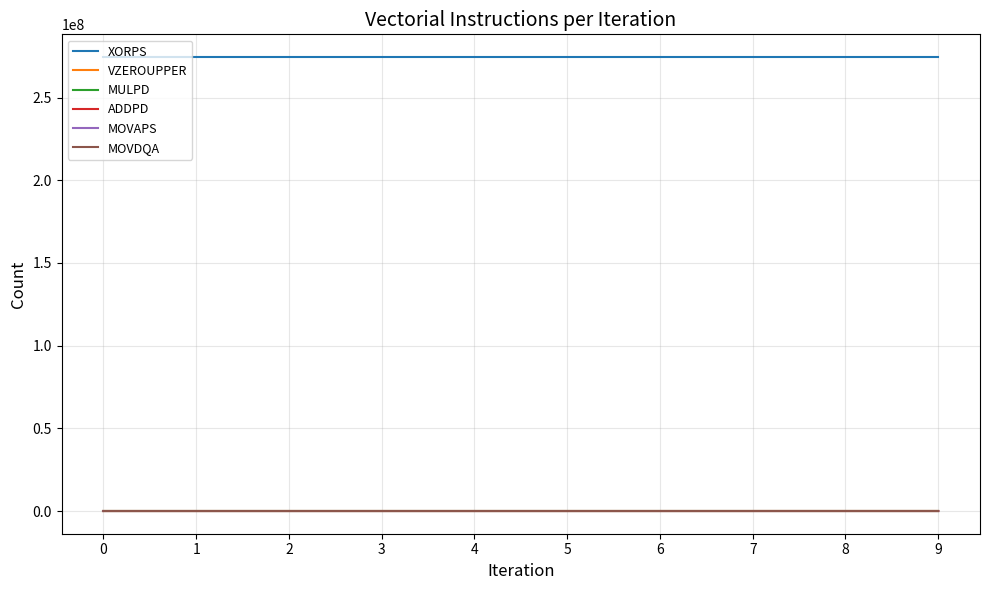

True or false: ADDPD has more than 1 interior local peaks.

True